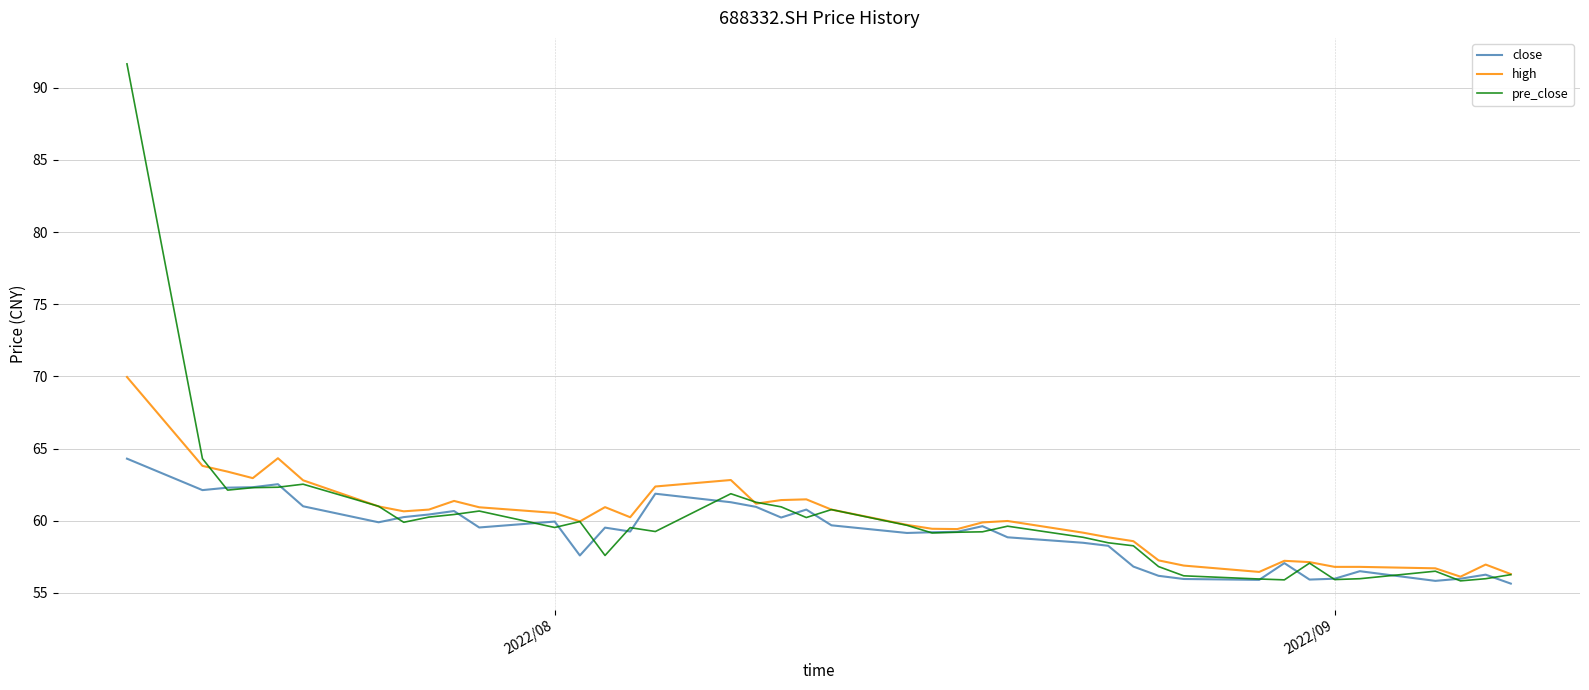

At how many categories does at least one series exceed 65?

1